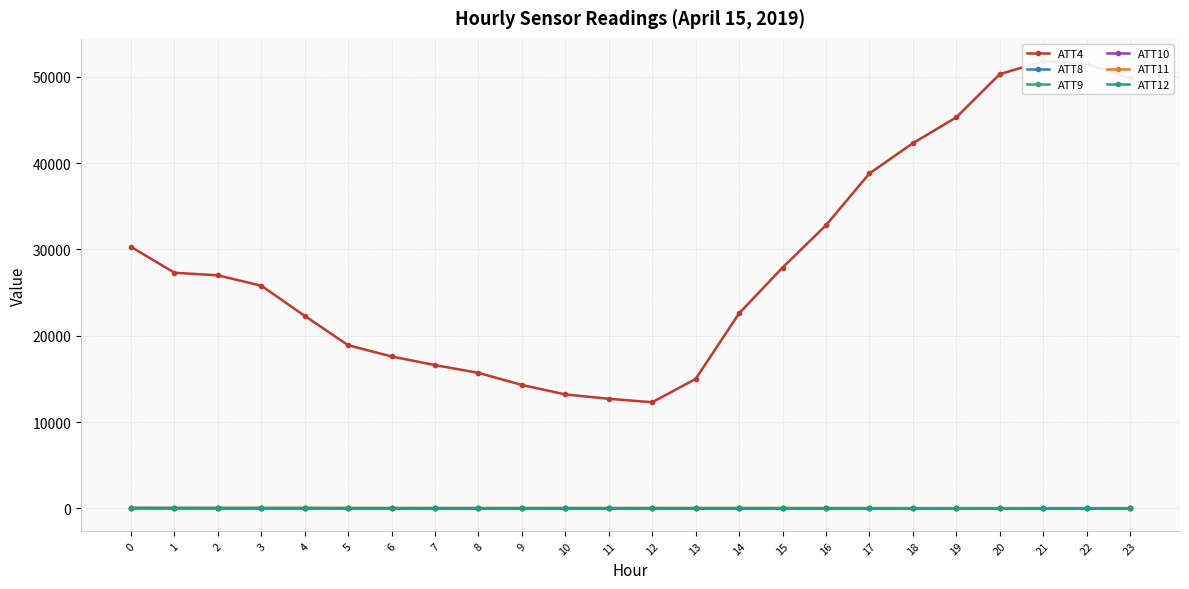

What is the spread (max minus min) of values at 3?

25790.4